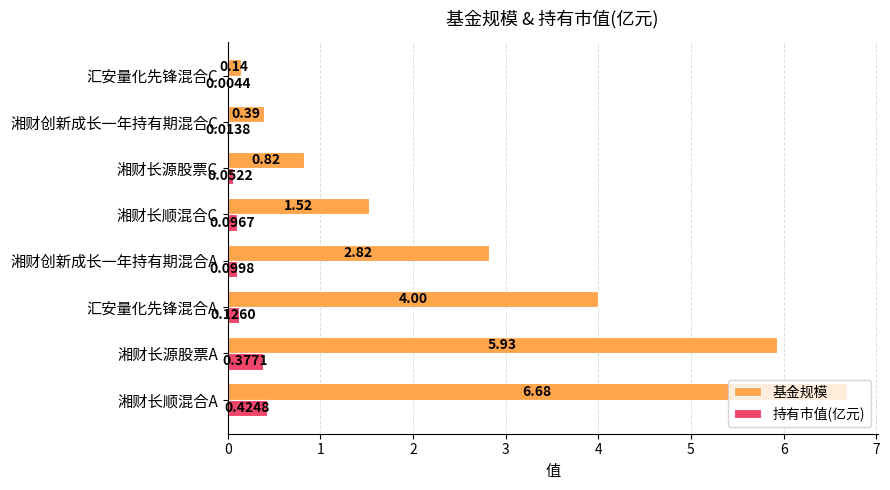

At which category is the sum across all series the highest?

湘财长顺混合A